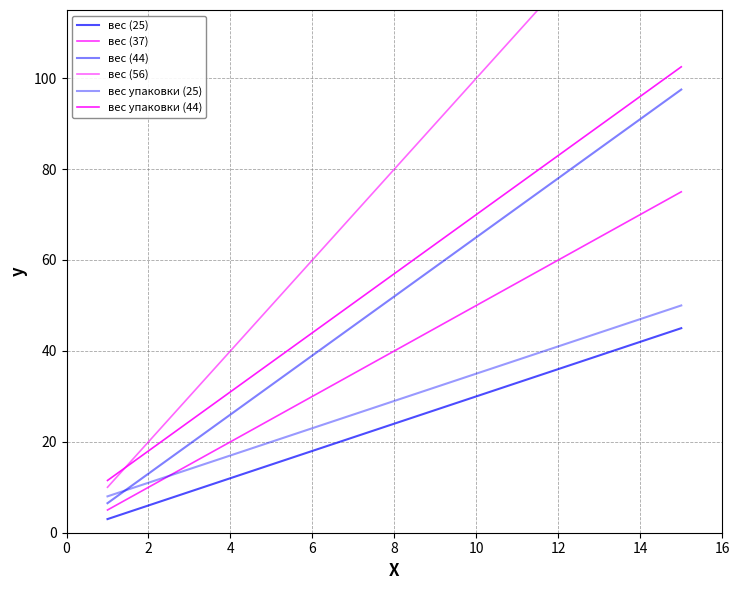

What is the sum of all вес (25) values?

360.0